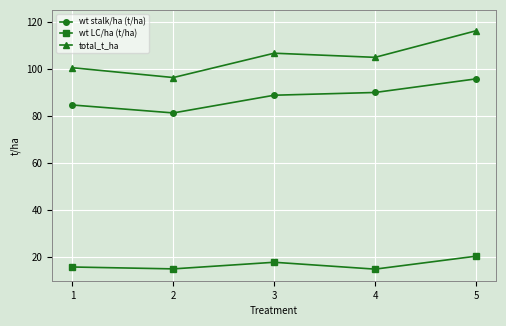

Which series has the widest spread of values?

total_t_ha